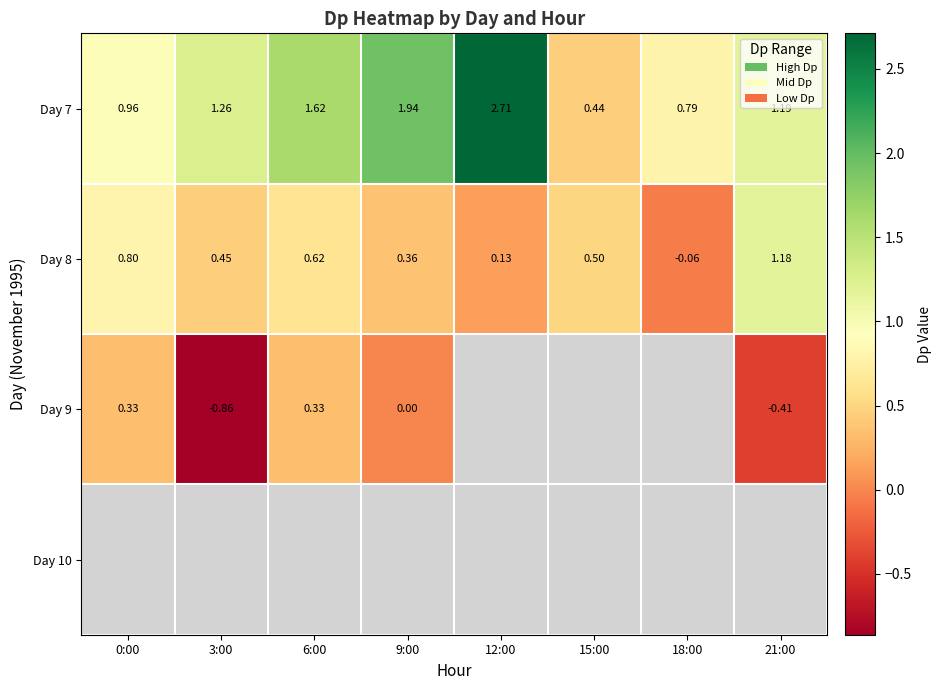

Which category has the highest value across all series?

12:00